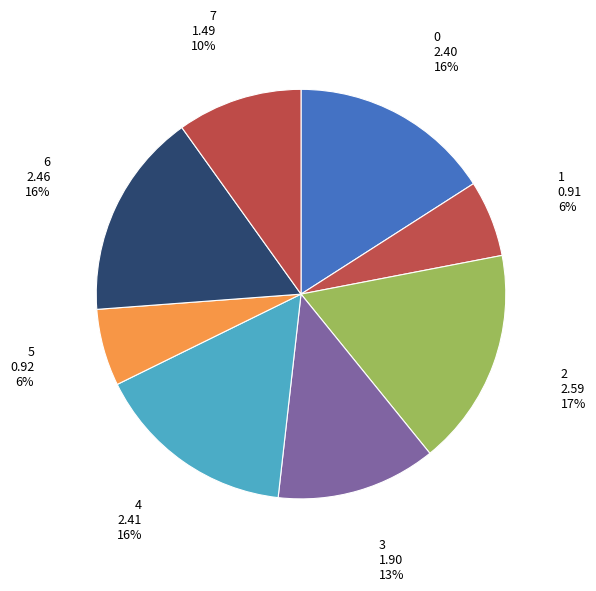

How many segments does this pie chart have?

8